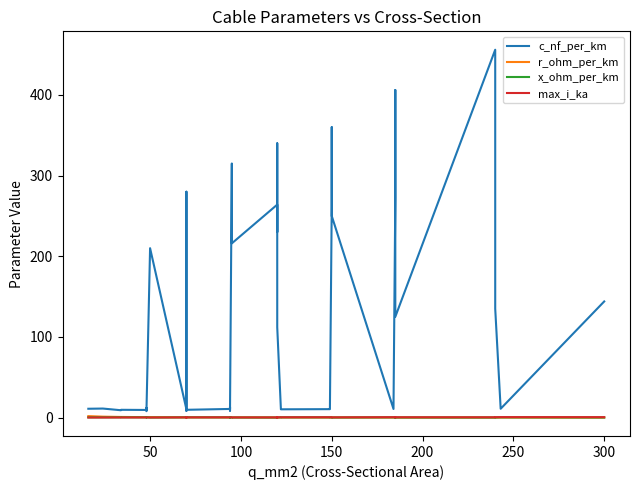

How many interior local valleys does the c_nf_per_km series have?

12